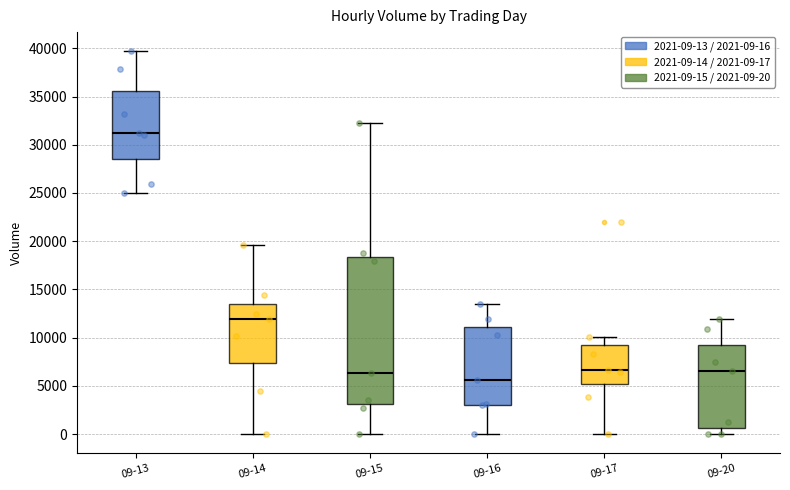

Which box has the highest median line?

09-13